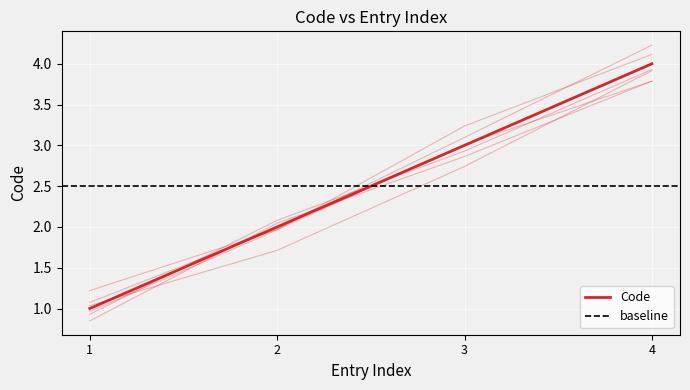

Is this an area chart (filled region under the line)?

No